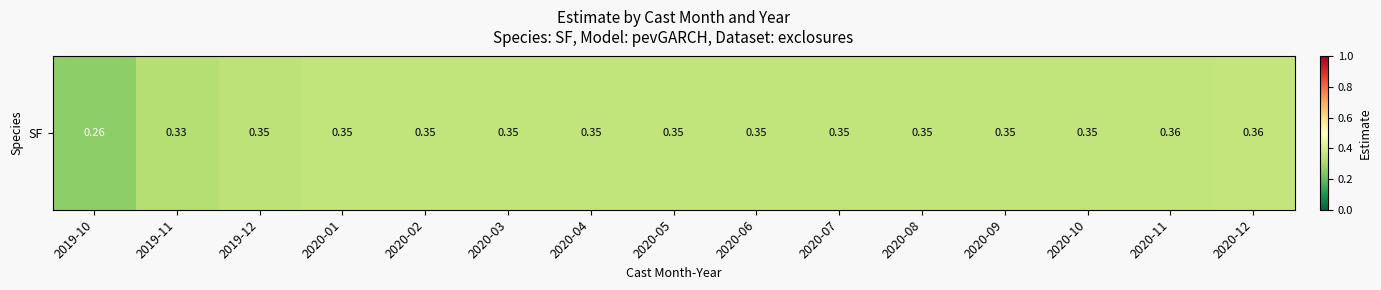

Where is the data nearest to the value 0?

2019-10